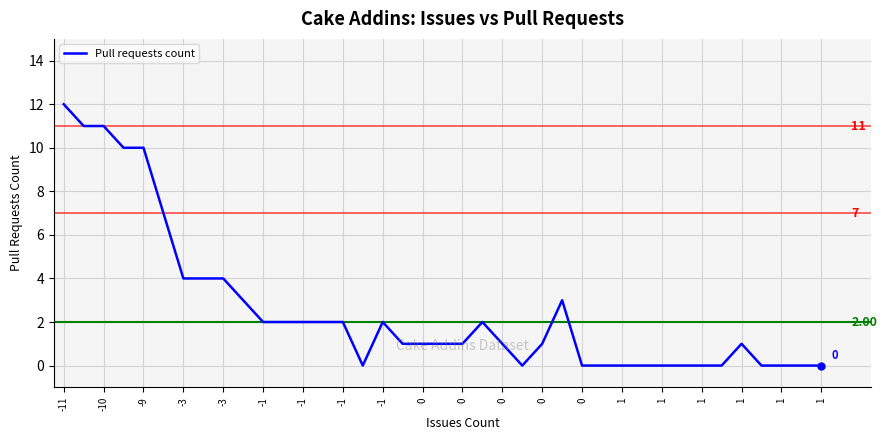

What is the difference between the maximum and minimum values?

12